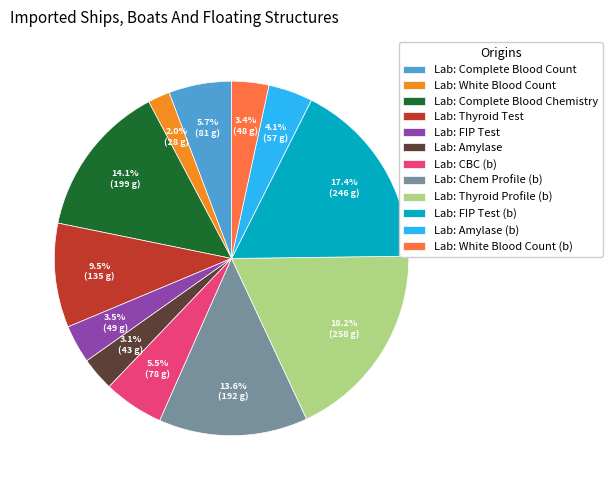

To the nearest percent, what is the difference between the largest and smallest slice percentages?

16%